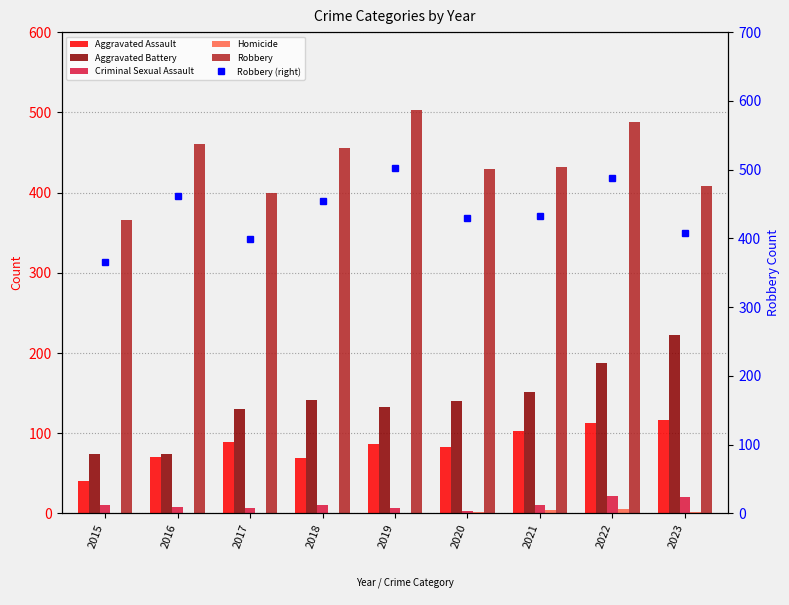

Reading left to right, list all the values displayed in this chart.

Aggravated Assault: 40	70	89	69	87	83	103	113	116
Aggravated Battery: 74	74	130	141	133	140	152	187	222
Criminal Sexual Assault: 11	8	7	11	7	3	11	22	20
Homicide: 0	1	1	1	1	2	4	5	2
Robbery: 366	461	399	455	503	429	432	488	408
Robbery (right): 366	461	399	455	503	429	432	488	408